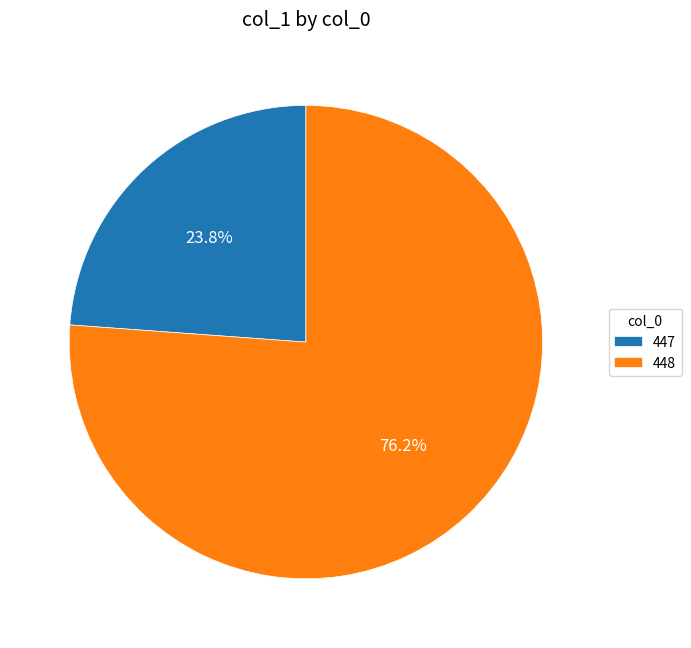

Is there any slice that represents more than half of the pie?

Yes